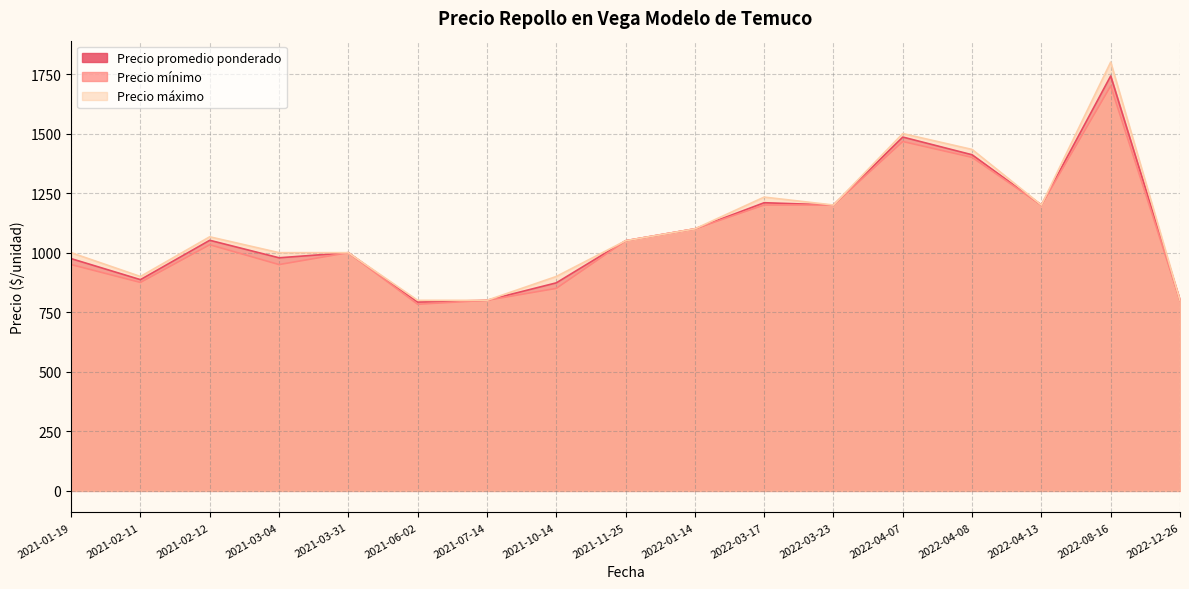

How many lines are shown in the chart?

3